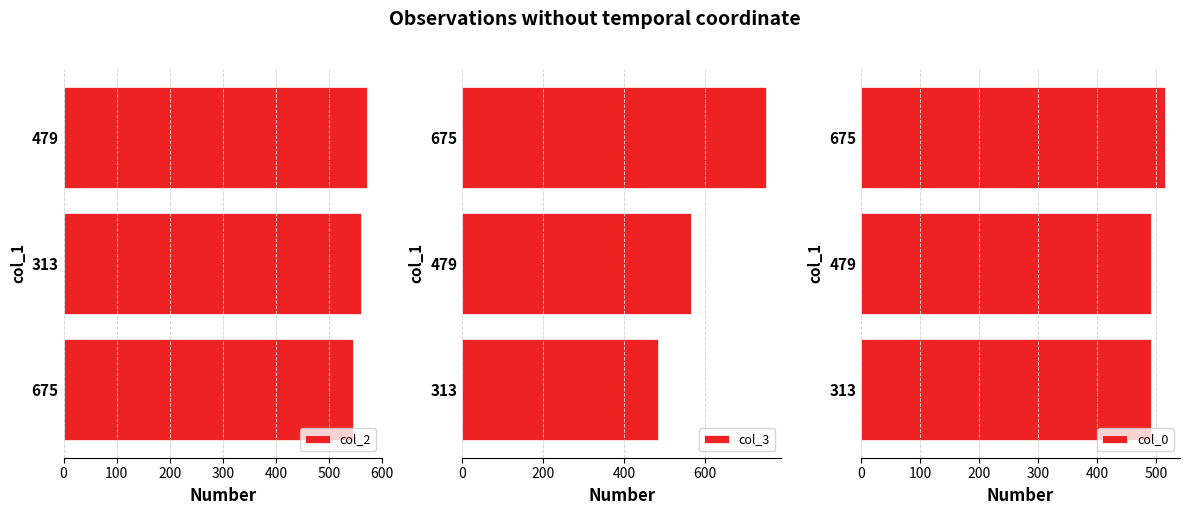

Which category has the highest value in the col_3 series?

675